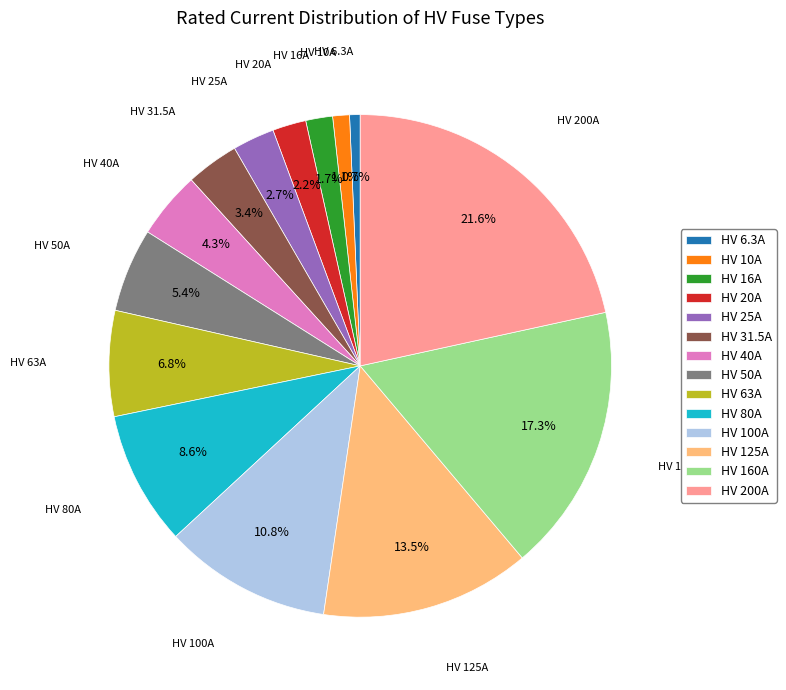

To the nearest percent, what portion does HV 31.5A represent?

3%